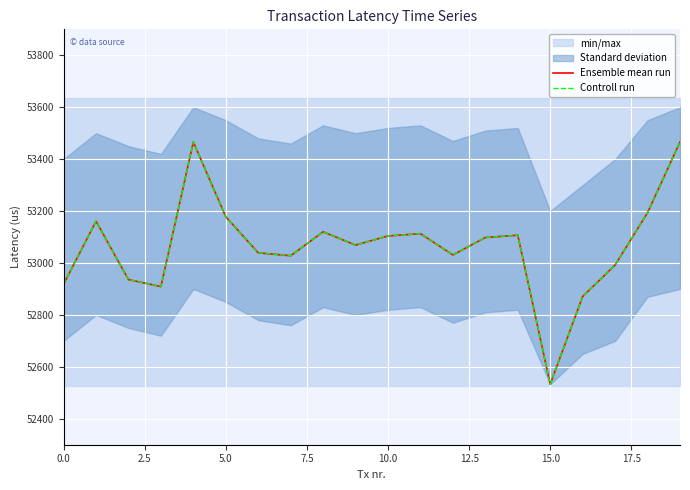

What position from the left is 5.0?

3